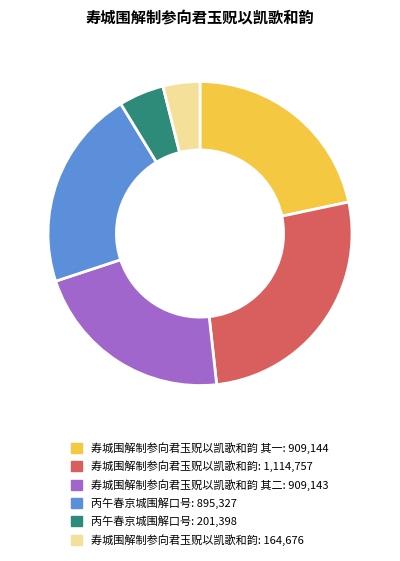

Is there a majority slice in this chart?

No